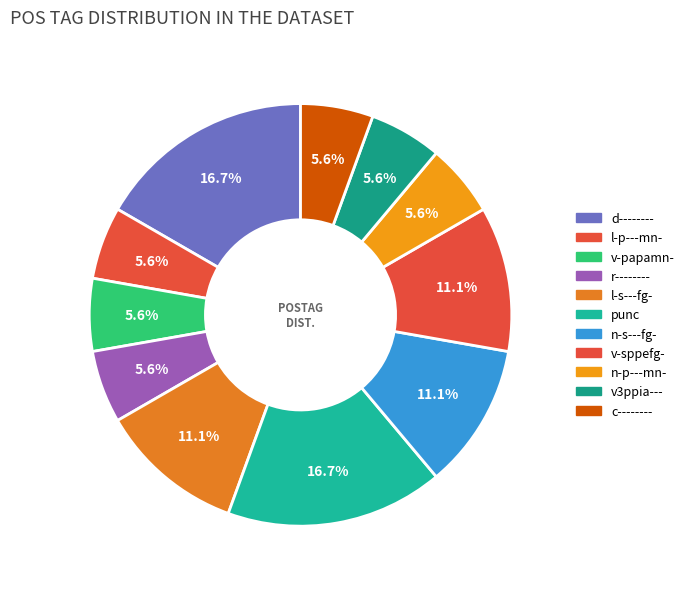

To the nearest percent, what is the combined percentage of r-------- and v-sppefg-?

17%